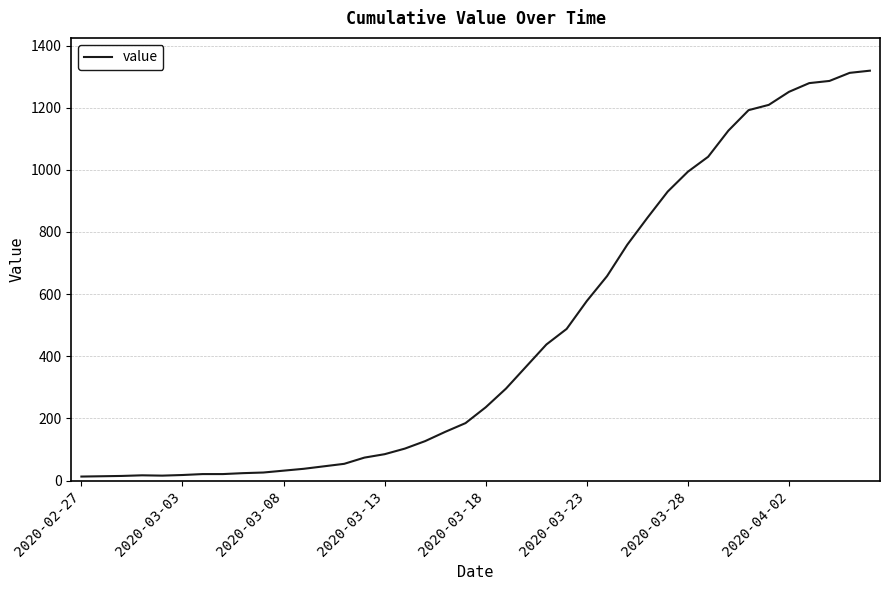

What is the greatest value displayed?

1319